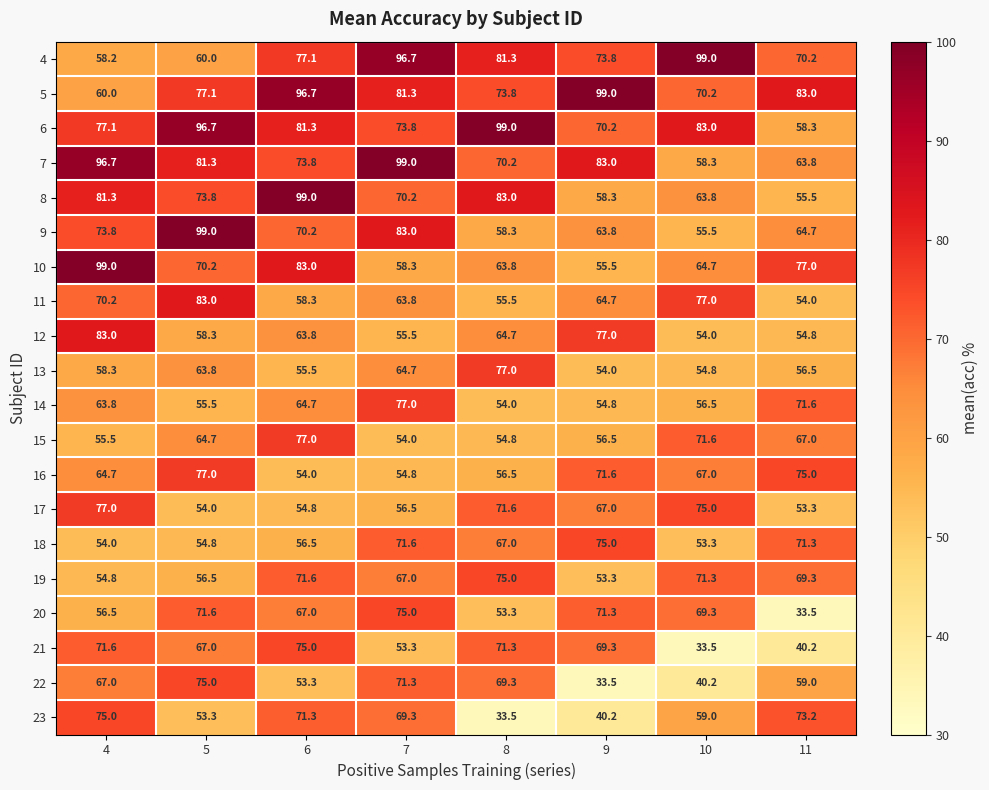

What is the sum of the 14 values at 11 and 6?

136.3